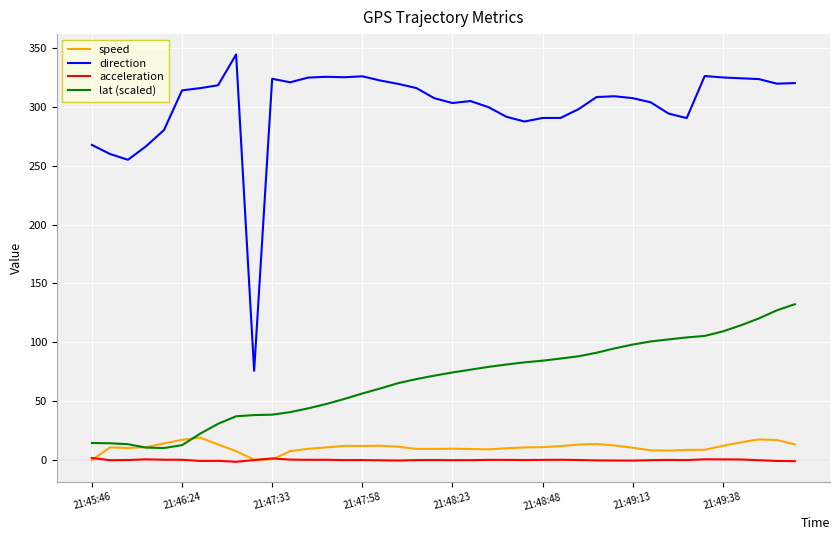

How many times do lat (scaled) and speed cross each other?

2